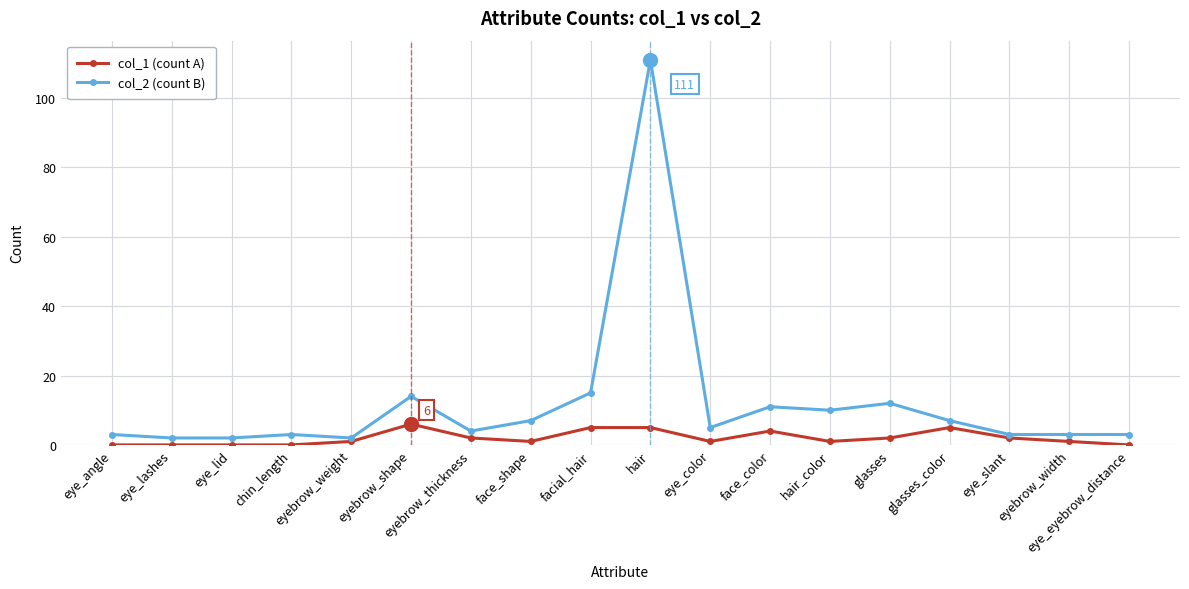

What is the average value of the col_1 (count A) series?

2